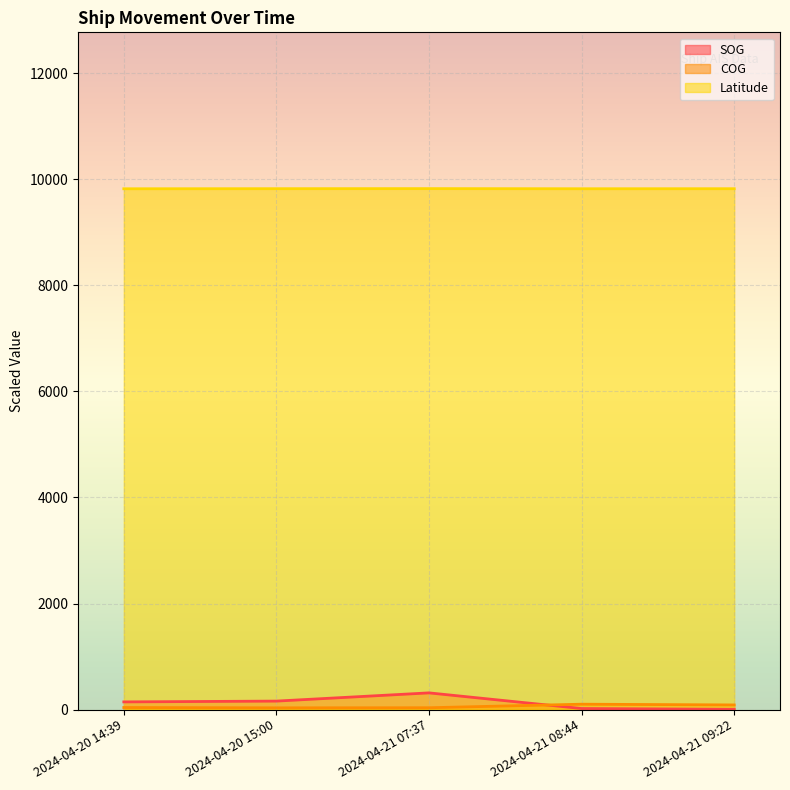

What is the total value across all series at 2024-04-20 15:00?

10016.2